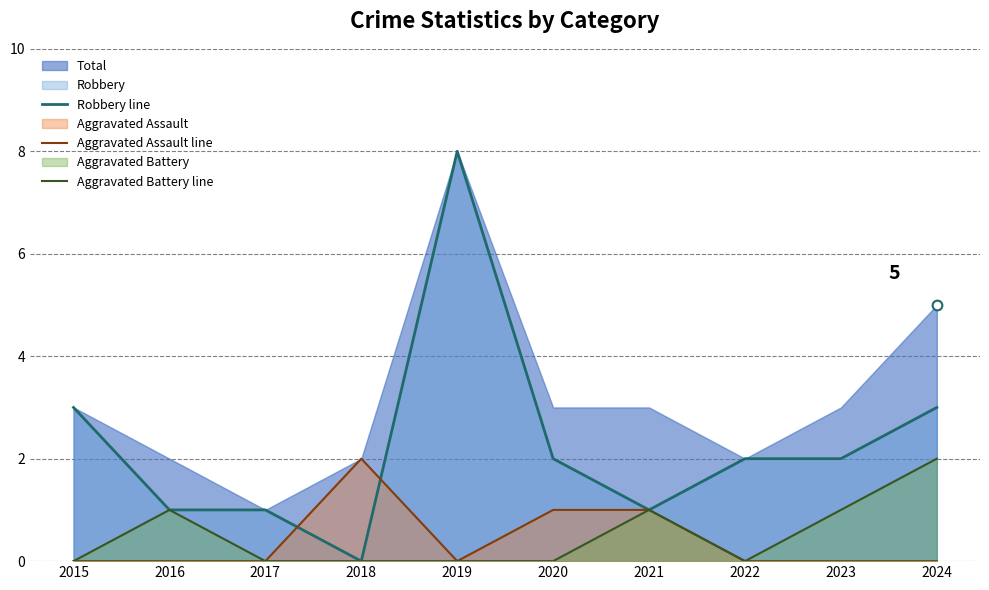

What is the value of the Aggravated Battery line point at the 7th from the left?

1